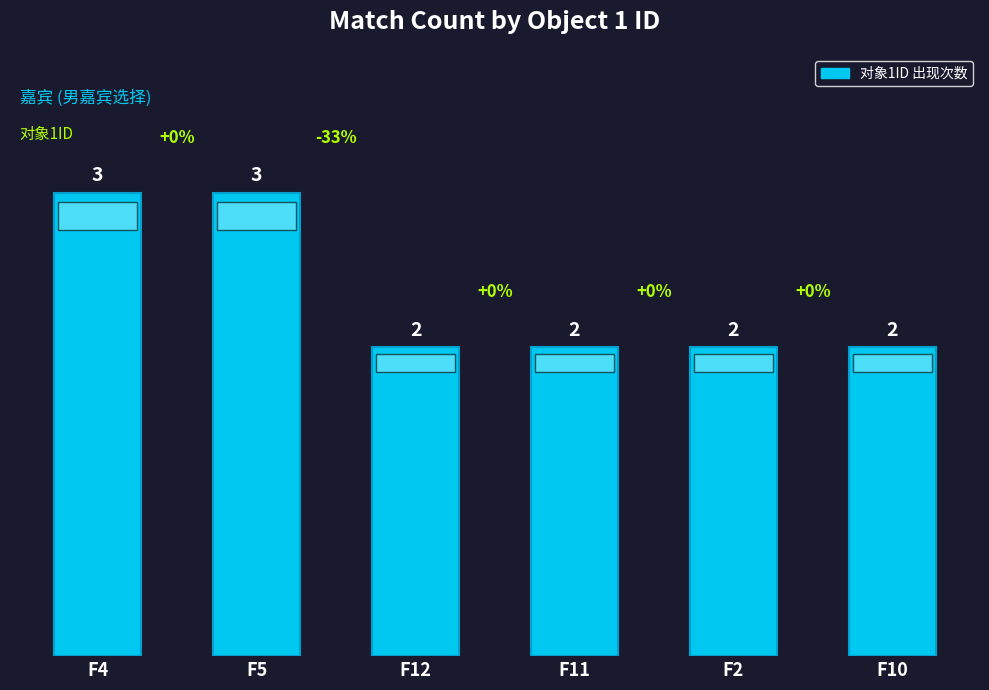

How many data points does each series have?

6